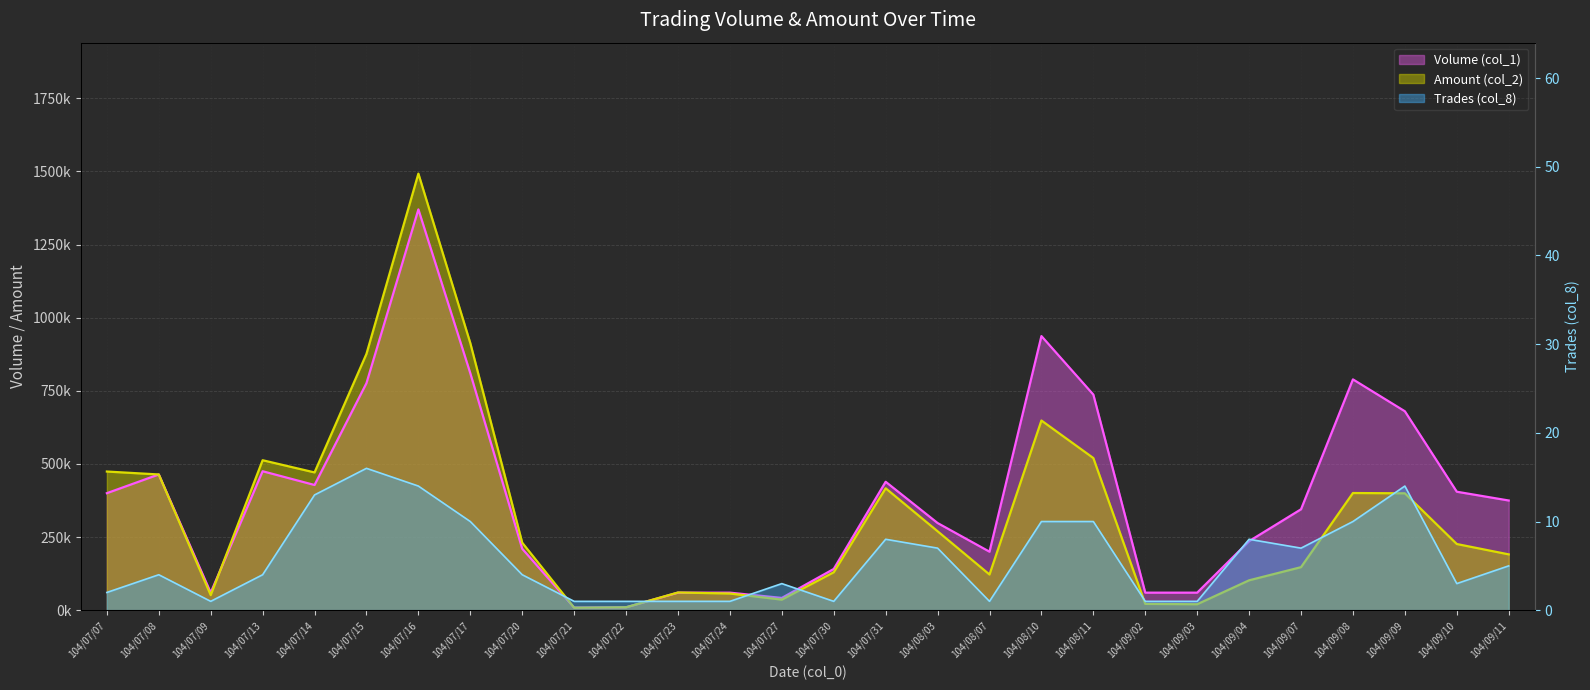

What is the smallest value displayed?

1